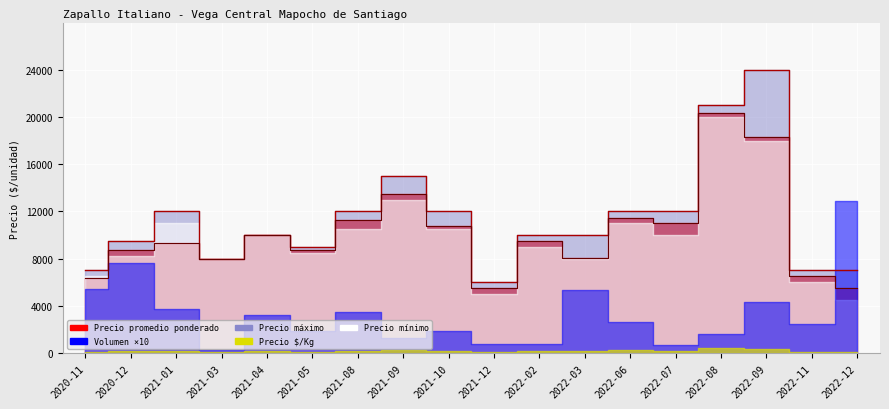

Read the Precio promedio ponderado value at 2020-11, to the nearest 100.

6400